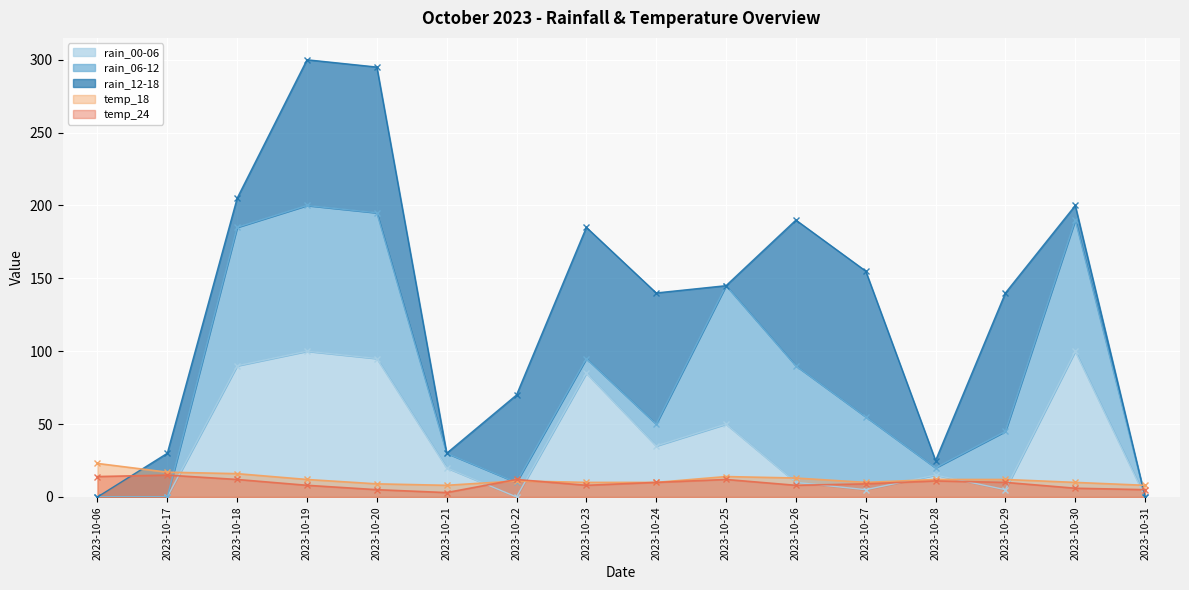

At which label is temp_24 closest to 9?

2023-10-27